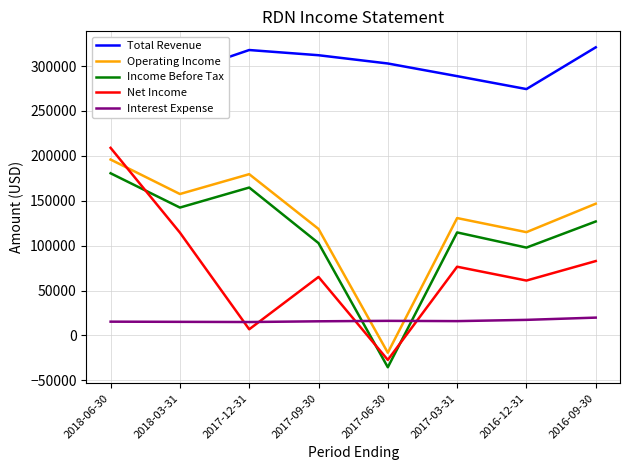

At which category does Operating Income reach its first local peak?

2017-12-31